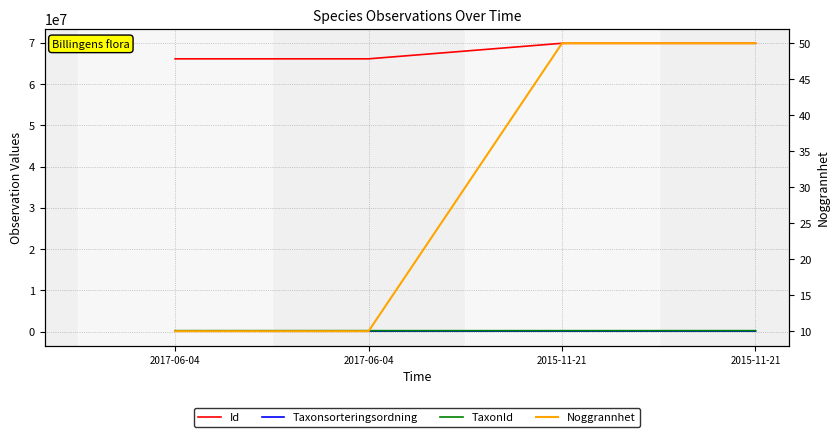

Which series has the largest total across all categories?

Id